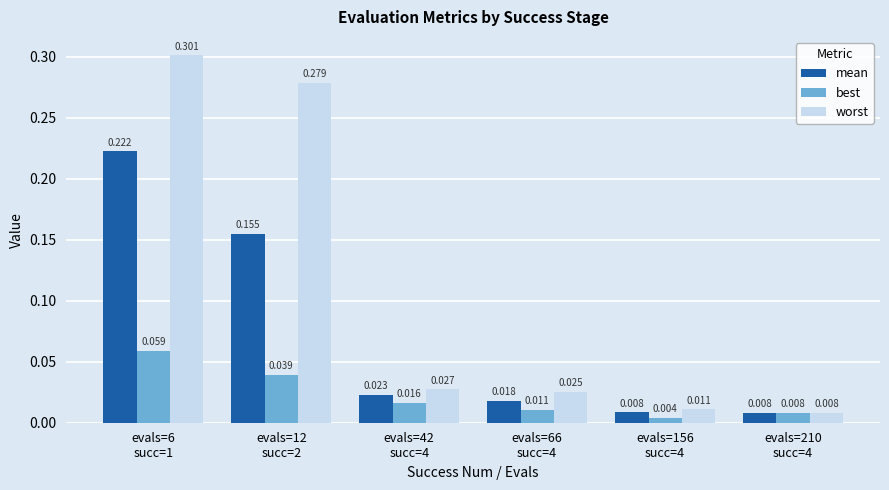

How many bars are there in total?

18